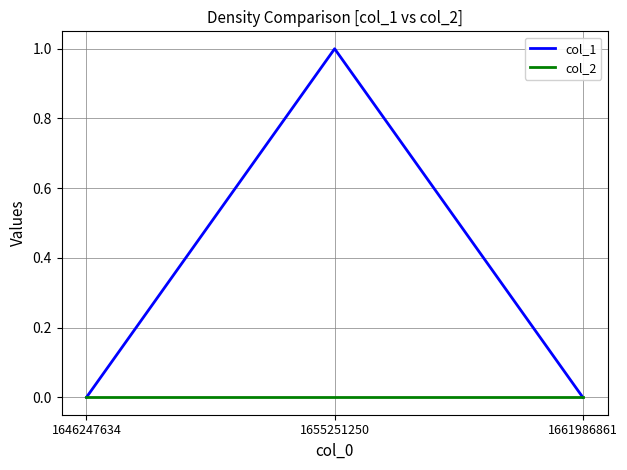

True or false: col_1 has a value of 0 at 1655251250.

False